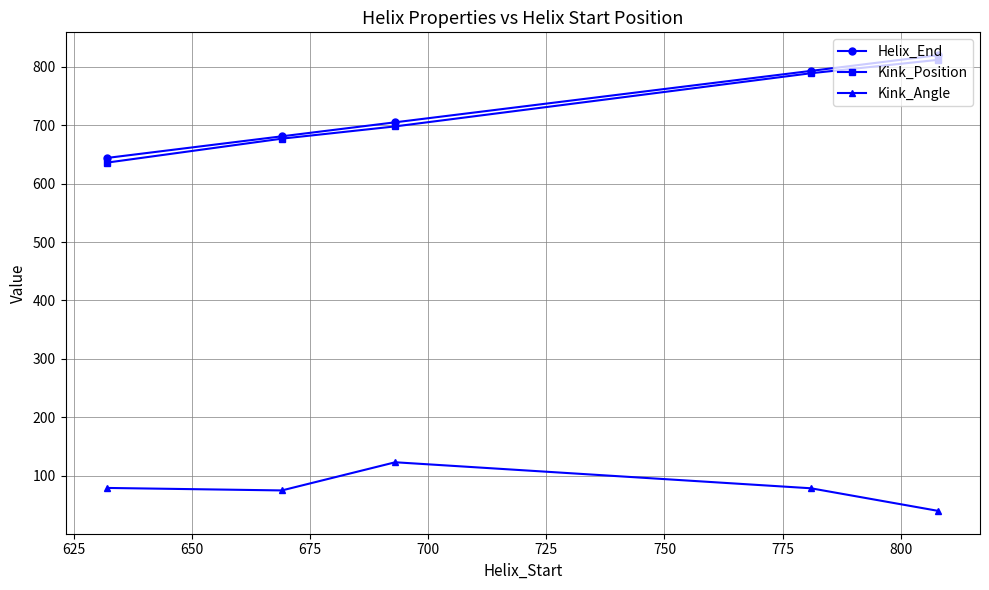

True or false: Kink_Angle and Kink_Position cross at least once.

False